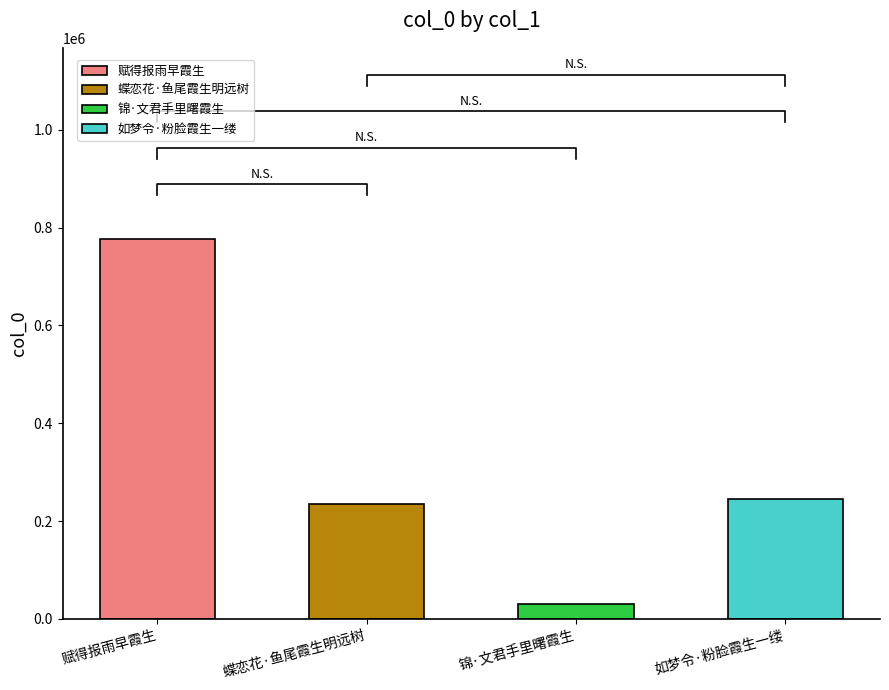

At which label does the data first exceed 244406?

赋得报雨早霞生